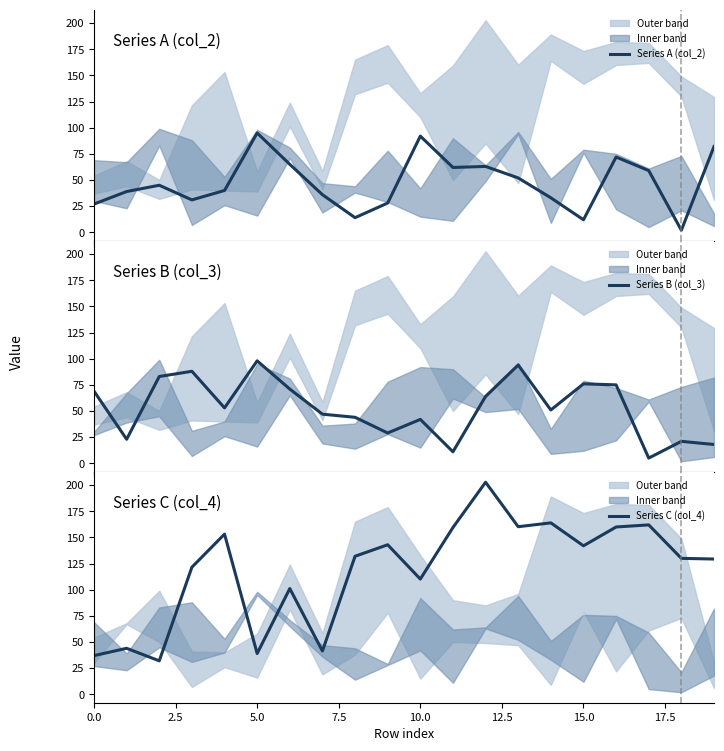

Is the value of Series C (col_4) at 10 greater than the value of Series A (col_2) at 11?

Yes